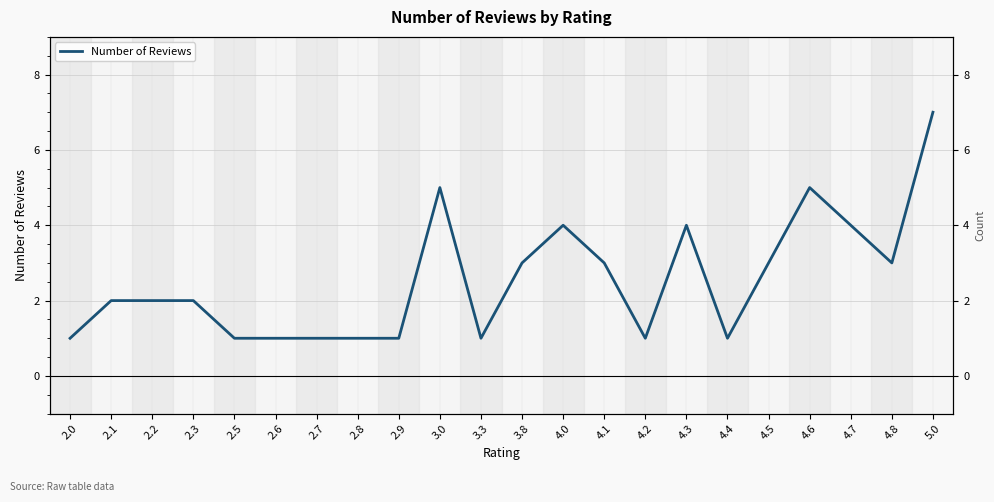

What value does the data have at 3.8?

3